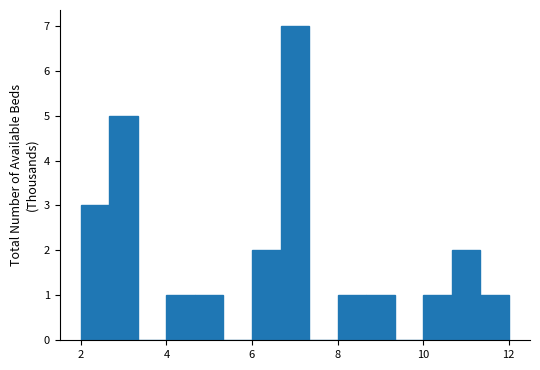

Around what value on the x-axis is the tallest bar? Give the approximate position of its centre, as read against the axis.

7.0